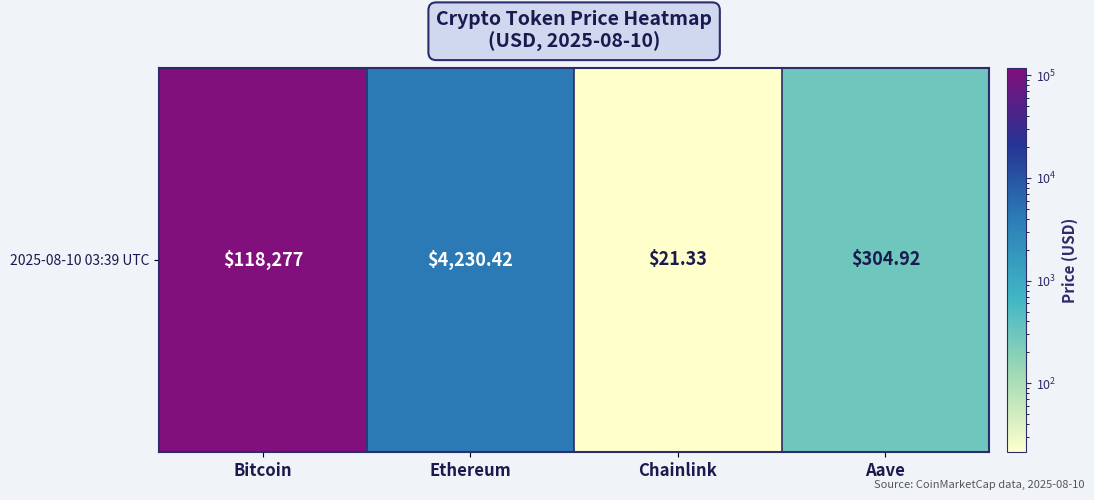

List the labels in order of value, smallest first.

Chainlink, Aave, Ethereum, Bitcoin